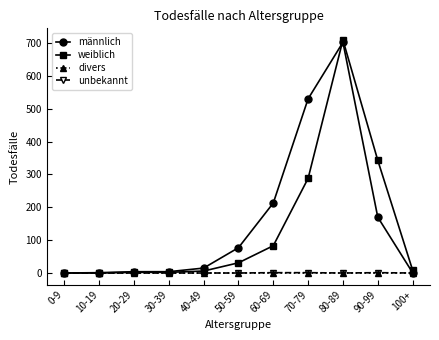

The value of weiblich at 60-69 is 119. True or false?

False